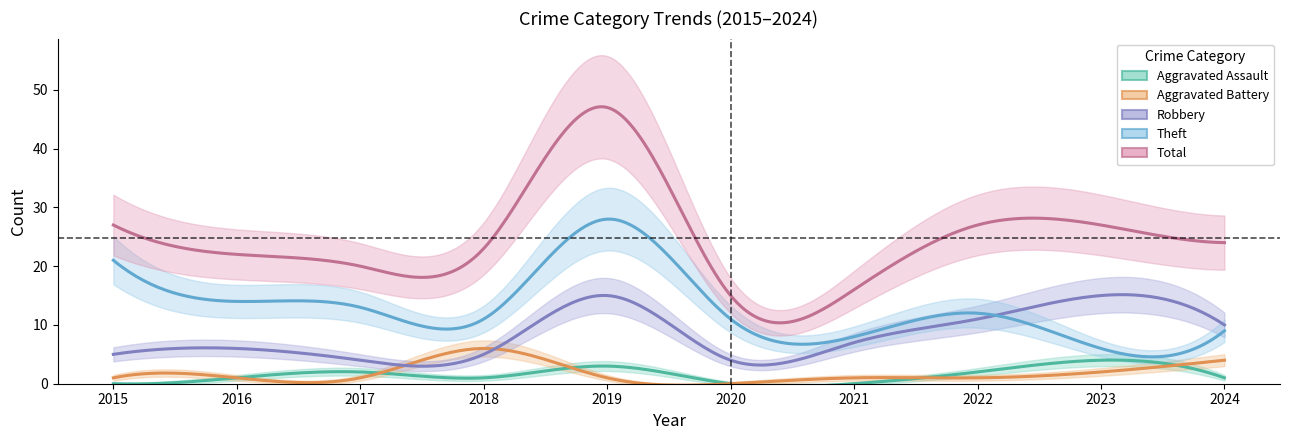

Which series has the largest total across all categories?

Total